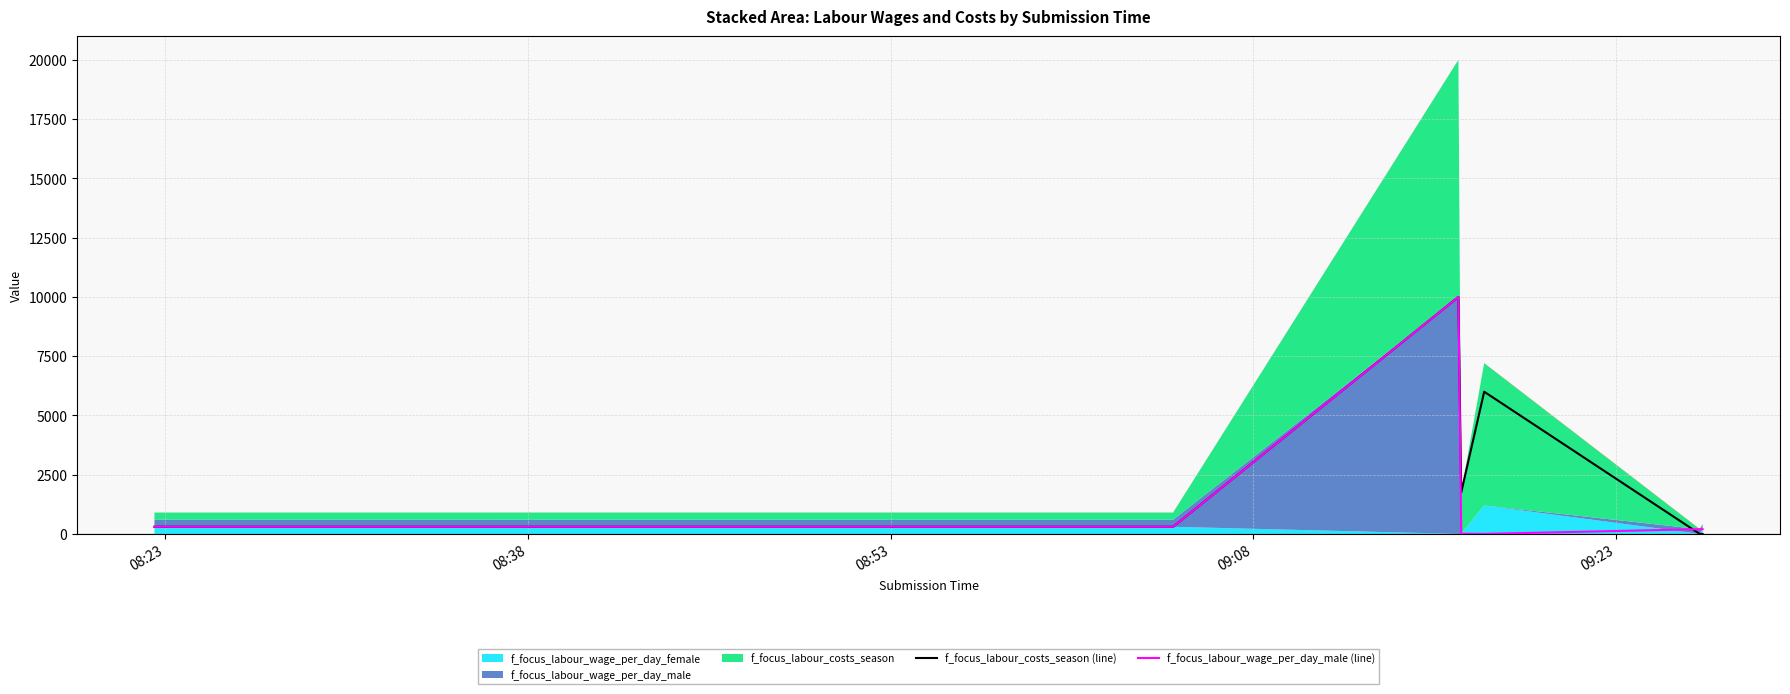

The value of f_focus_labour_wage_per_day_male (line) at 08:38 is 300. True or false?

True